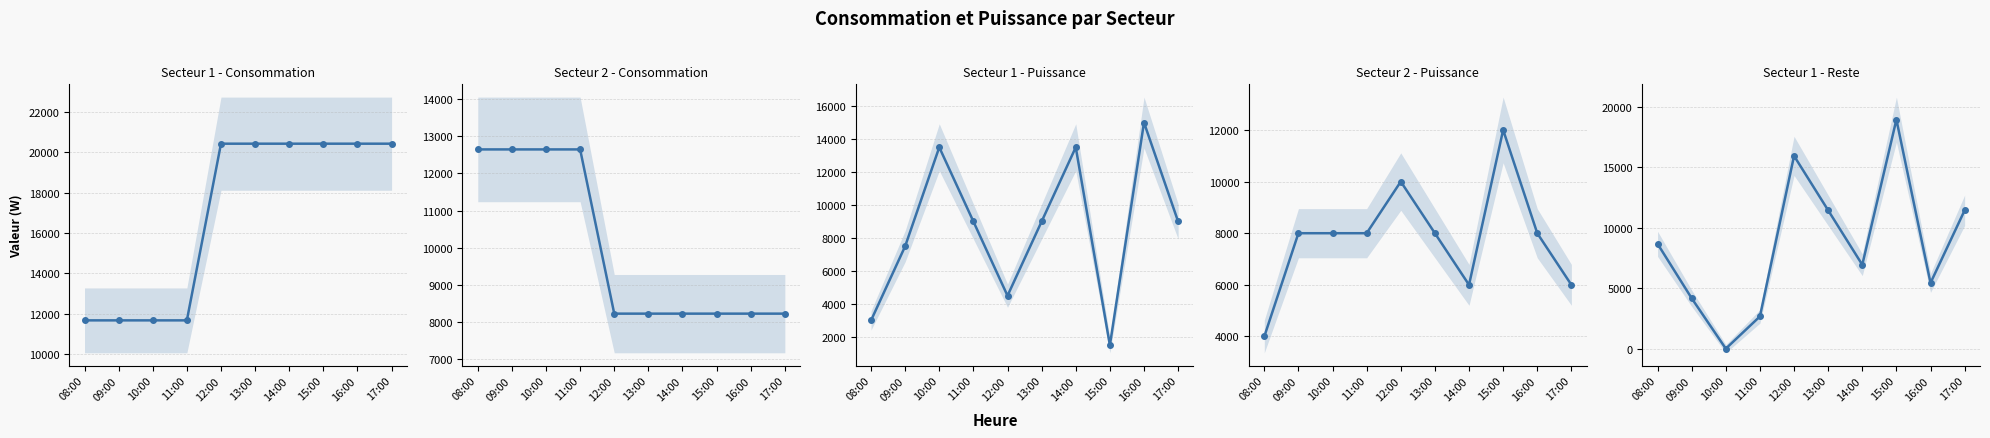

Reading left to right, extract all data points from this chart.

Secteur 1 - Consommation: 08:00=11664.1	09:00=11664.1	10:00=11664.1	11:00=11664.1	12:00=20434.1	13:00=20434.1	14:00=20434.1	15:00=20434.1	16:00=20434.1	17:00=20434.1
Secteur 2 - Consommation: 08:00=12650.0	09:00=12650.0	10:00=12650.0	11:00=12650.0	12:00=8217.1	13:00=8217.1	14:00=8217.1	15:00=8217.1	16:00=8217.1	17:00=8217.1
Secteur 1 - Puissance: 08:00=3000.0	09:00=7500.0	10:00=13500.0	11:00=9000.0	12:00=4500.0	13:00=9000.0	14:00=13500.0	15:00=1500.0	16:00=15000.0	17:00=9000.0
Secteur 2 - Puissance: 08:00=4000.0	09:00=8000.0	10:00=8000.0	11:00=8000.0	12:00=10000.0	13:00=8000.0	14:00=6000.0	15:00=12000.0	16:00=8000.0	17:00=6000.0
Secteur 1 - Reste: 08:00=8664.1	09:00=4164.1	10:00=0.0	11:00=2664.1	12:00=15934.1	13:00=11434.1	14:00=6934.1	15:00=18934.1	16:00=5434.1	17:00=11434.1